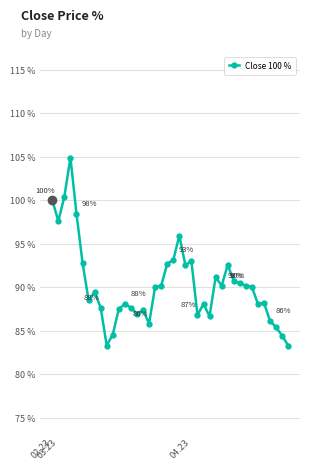

What is the value of the 40th point from the left?

83.3